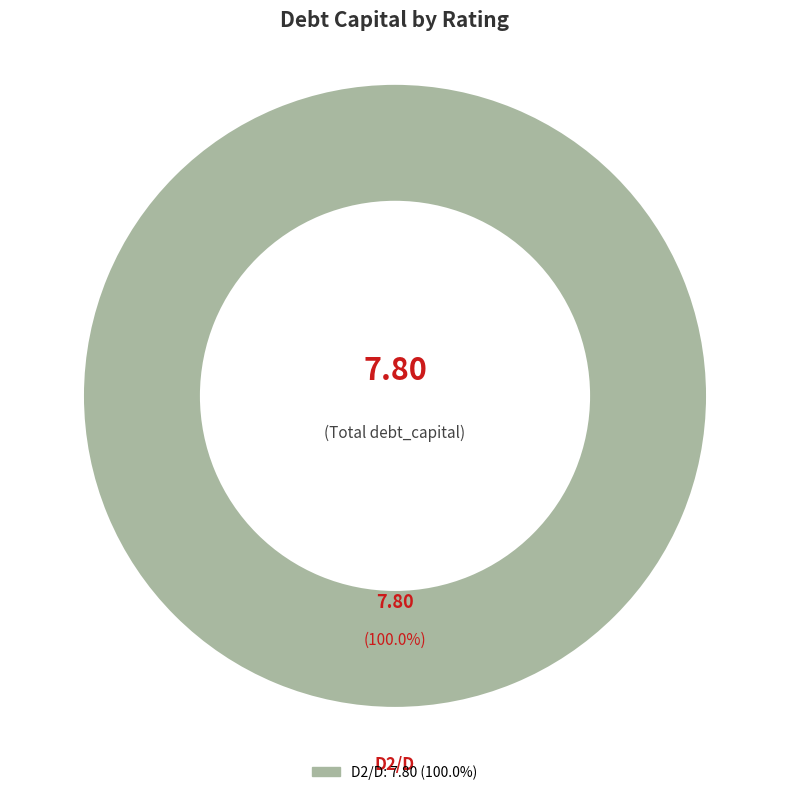

How many slices are in this pie chart?

1